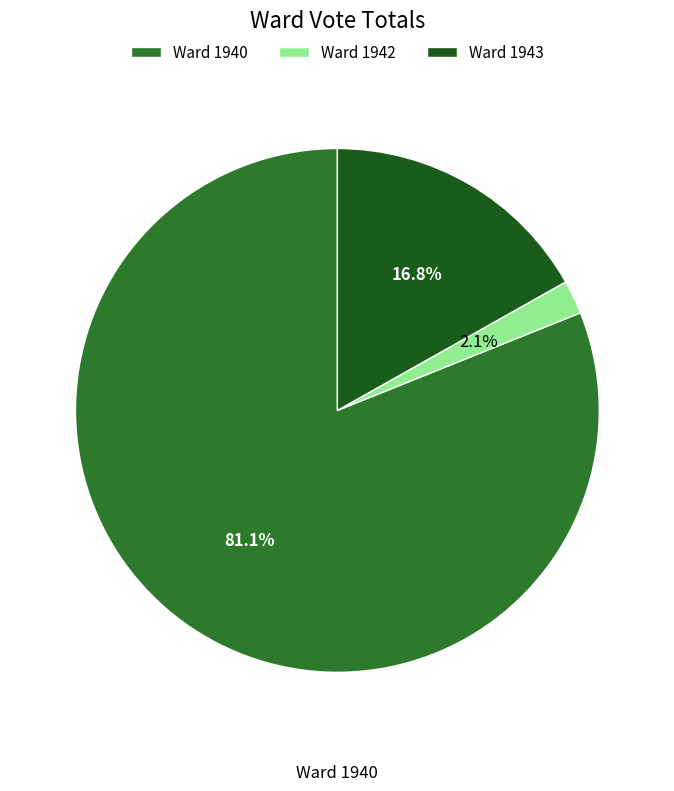

Count the number of slices in the pie.

3